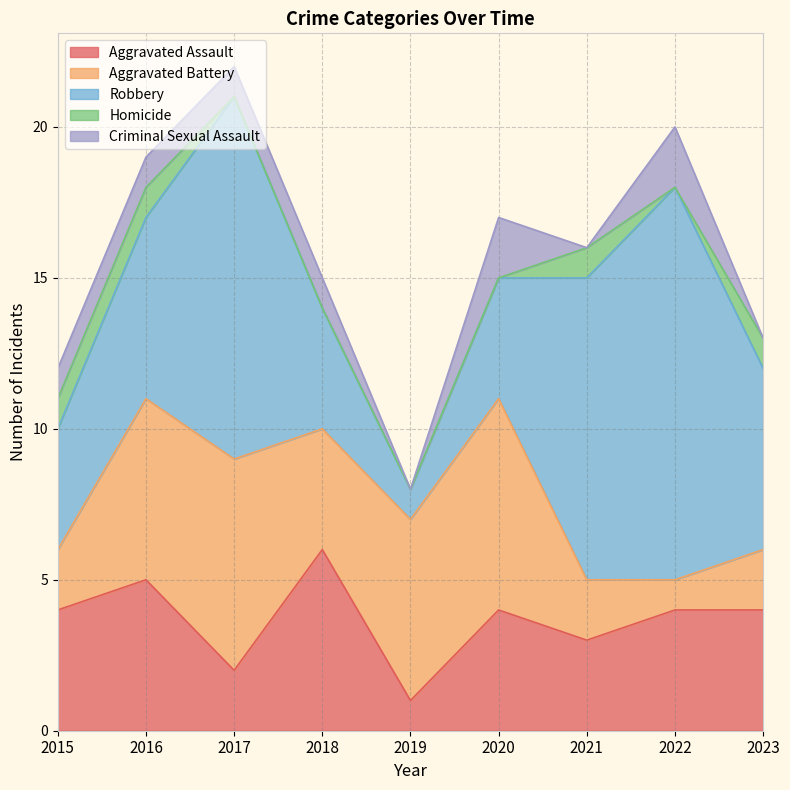

True or false: Aggravated Assault has a value of 3 at 2021.

True